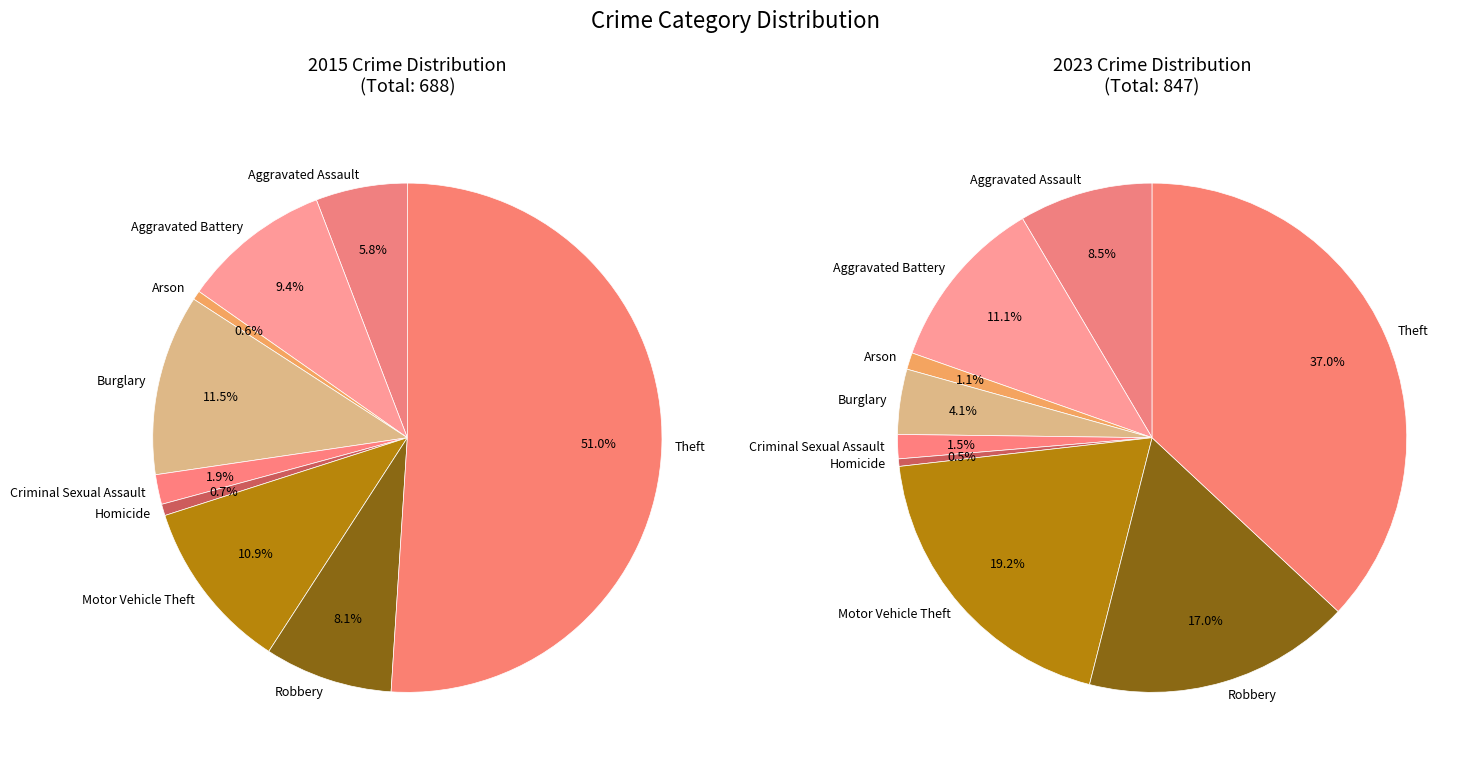

To the nearest percent, what is the average slice percentage?

11%